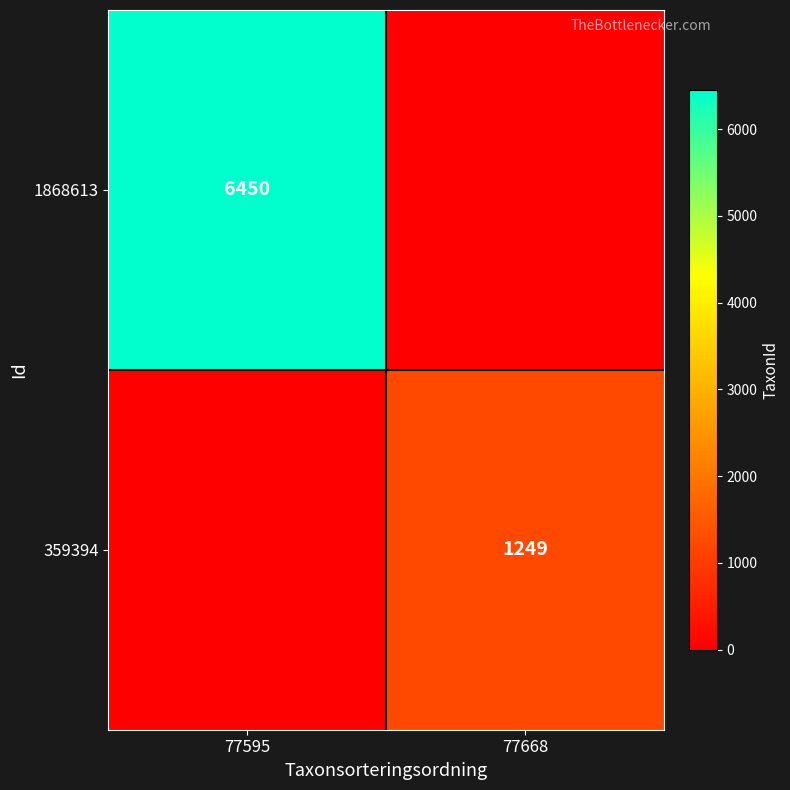

Is it true that 359394 equals 1814 at 77668?

False